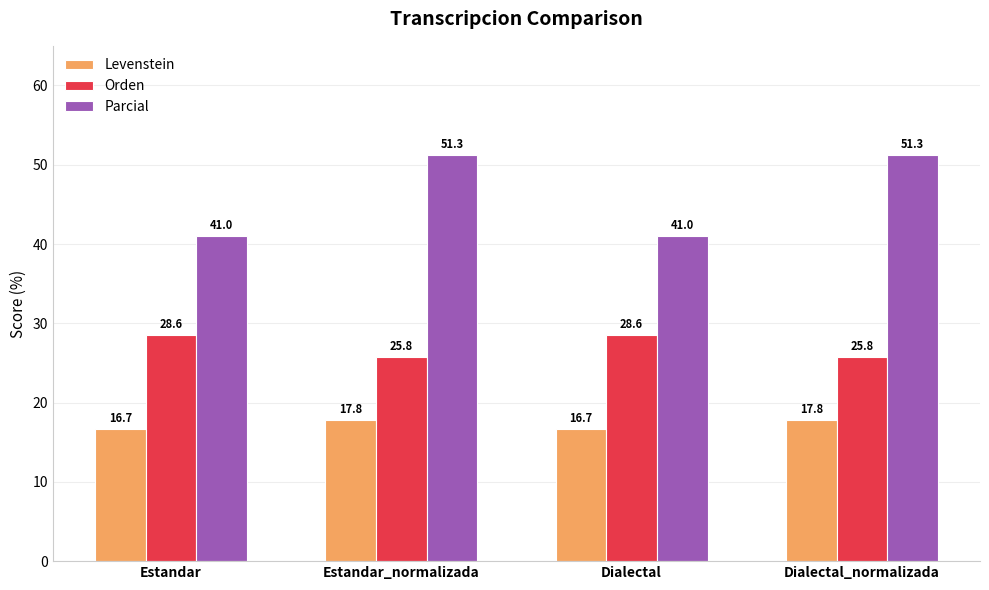

The Levenstein series shows 8.6 at Dialectal. True or false?

False